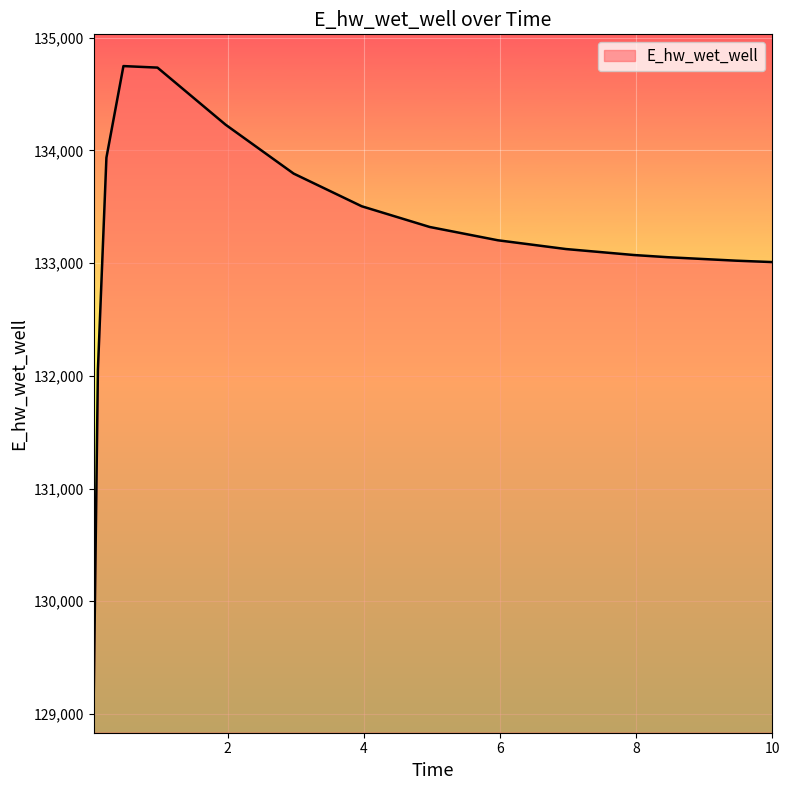

What is the maximum value shown in the chart?

134748.3